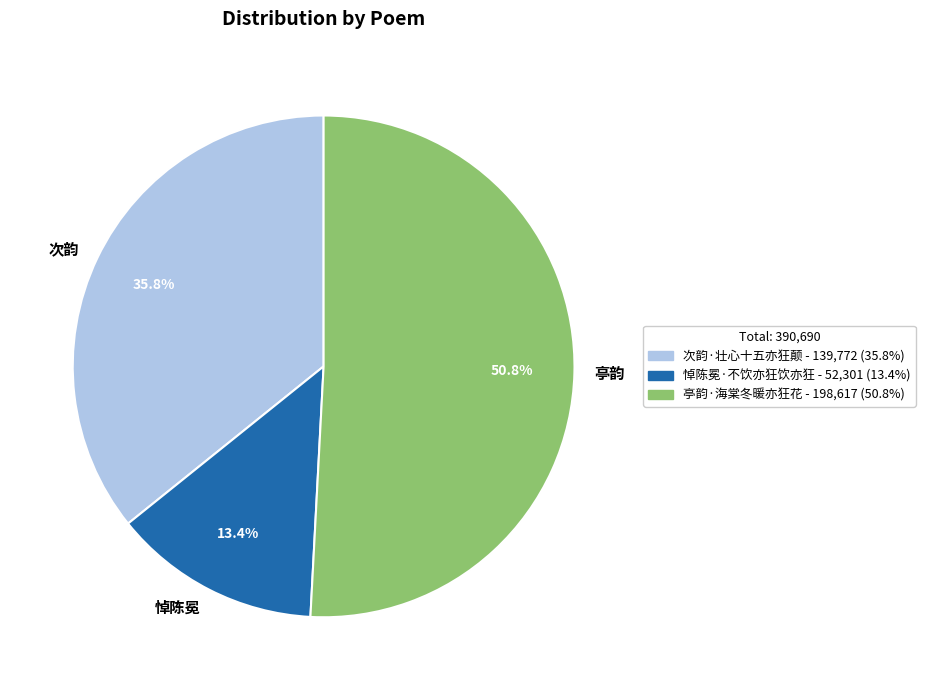

How many segments does this pie chart have?

3